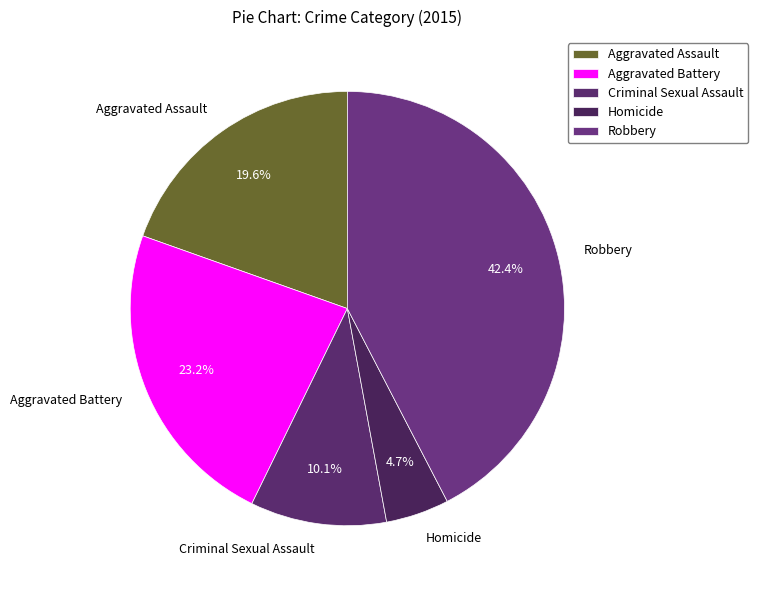

To the nearest percent, what is the difference between the largest and smallest slice percentages?

38%